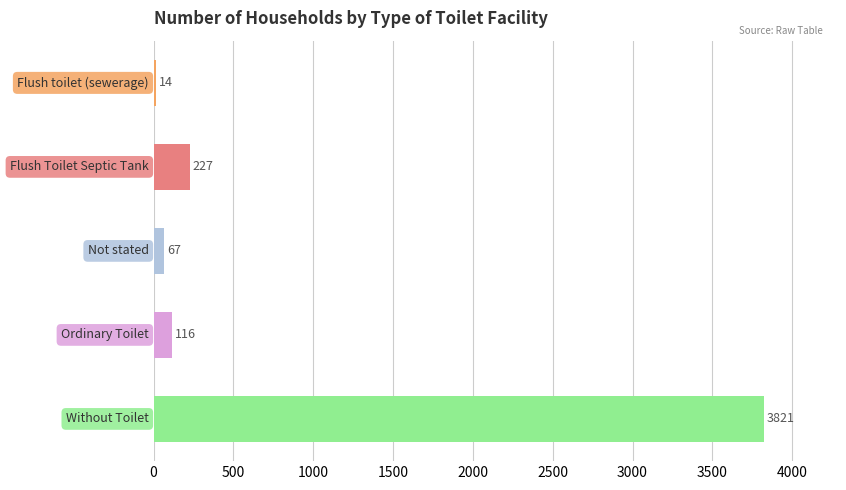

What is the difference between the maximum and minimum values?

3807